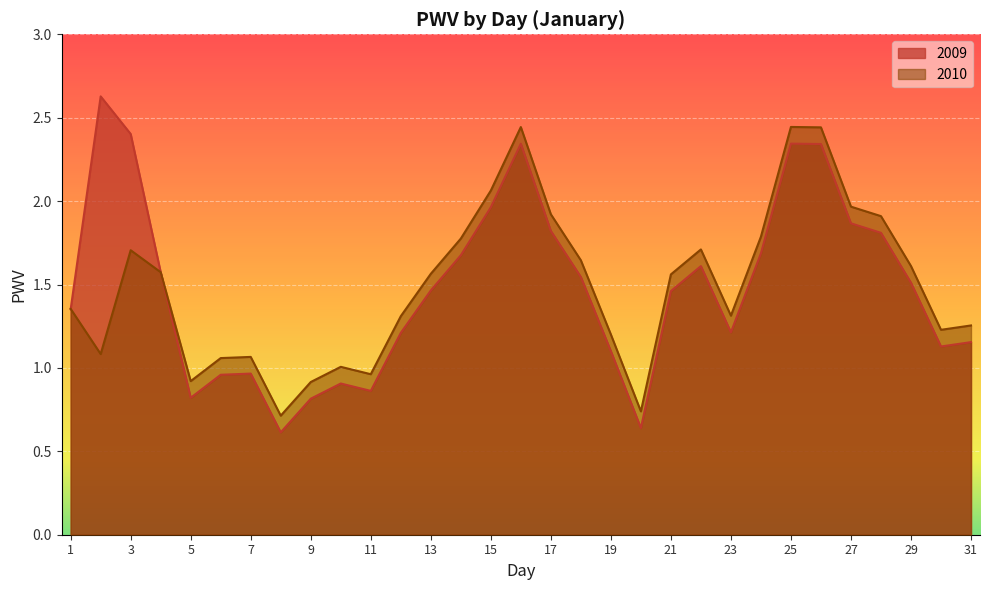

Does the chart display data point markers on the line(s)?

No